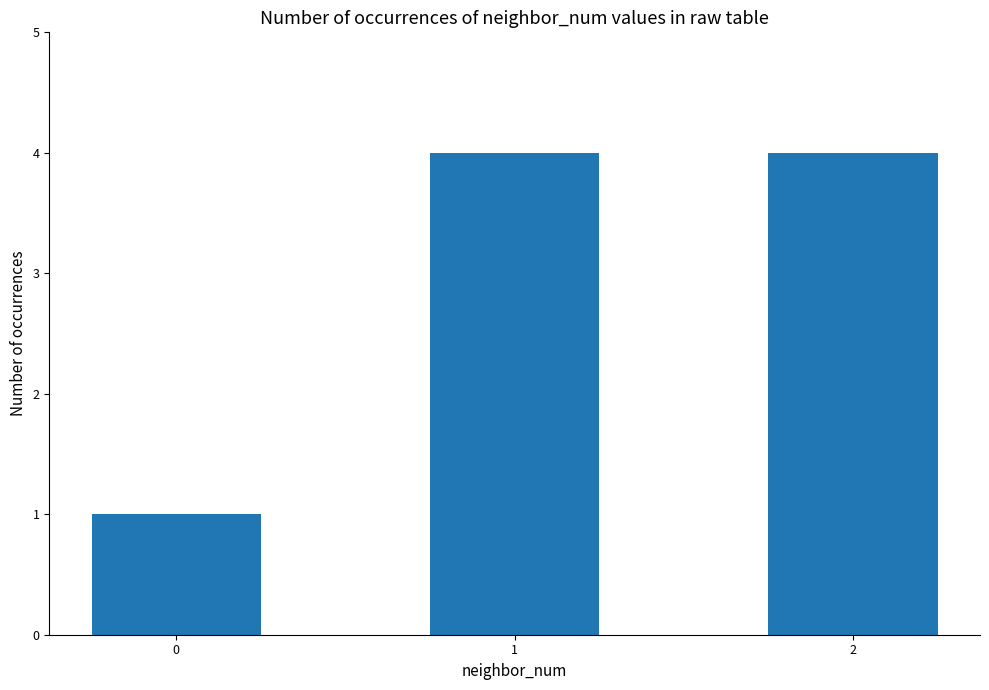

True or false: the data shows 4 at 1.

True